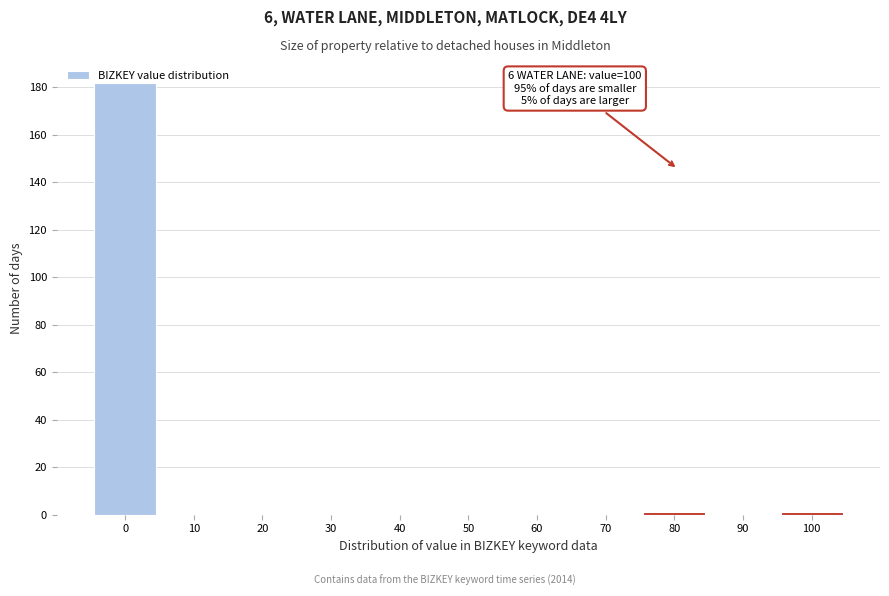

True or false: the data shows 1 at 100.

True